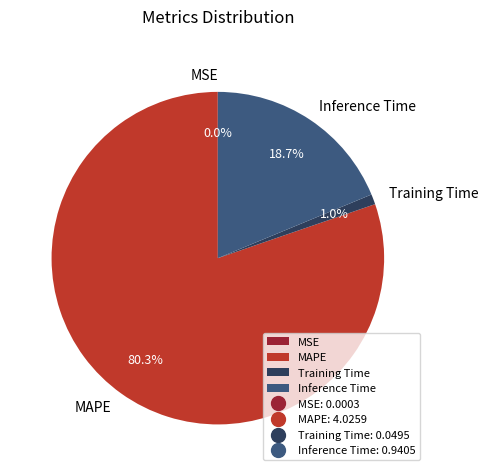

Which category has the biggest portion of the pie?

MAPE